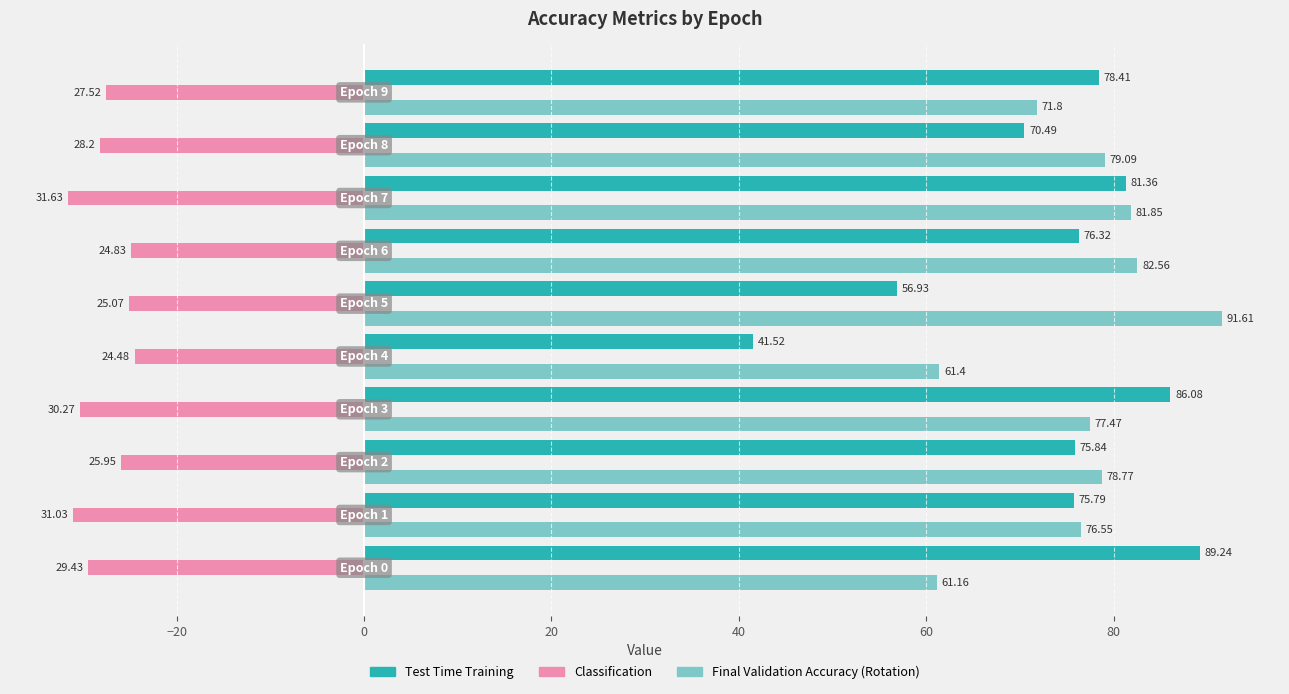

Which series has the largest range (max minus min)?

Test Time Training